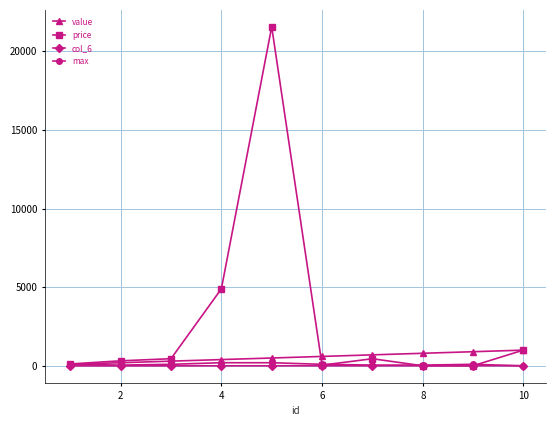

Which series has the largest range (max minus min)?

price